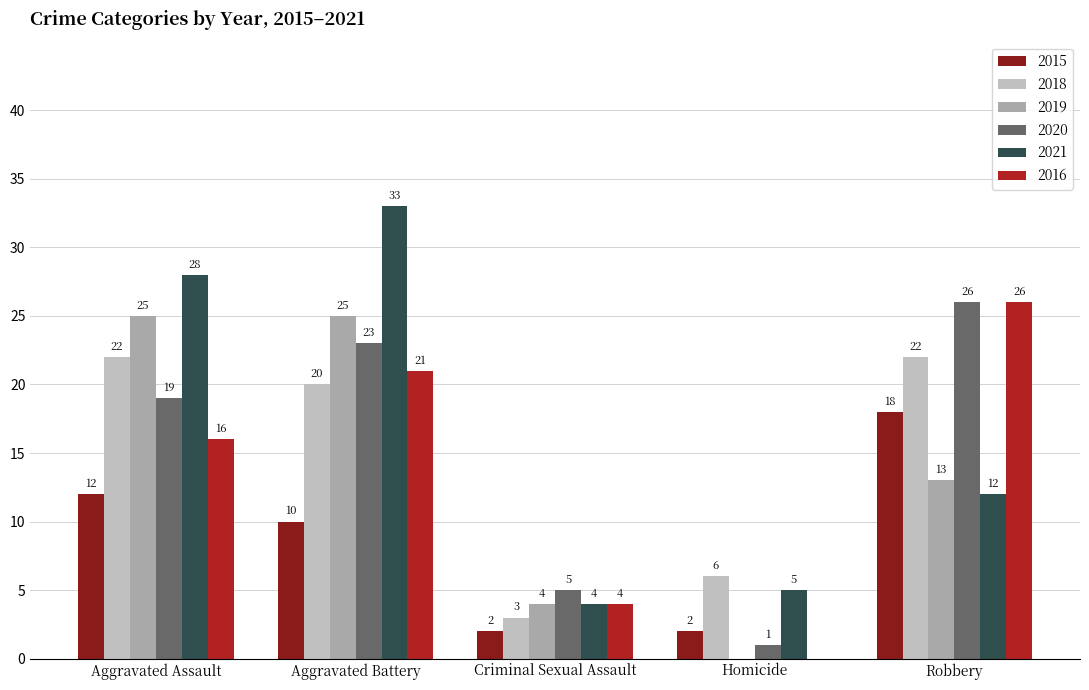

At Robbery, list the series in order from largest to smallest.

2020, 2016, 2018, 2015, 2019, 2021